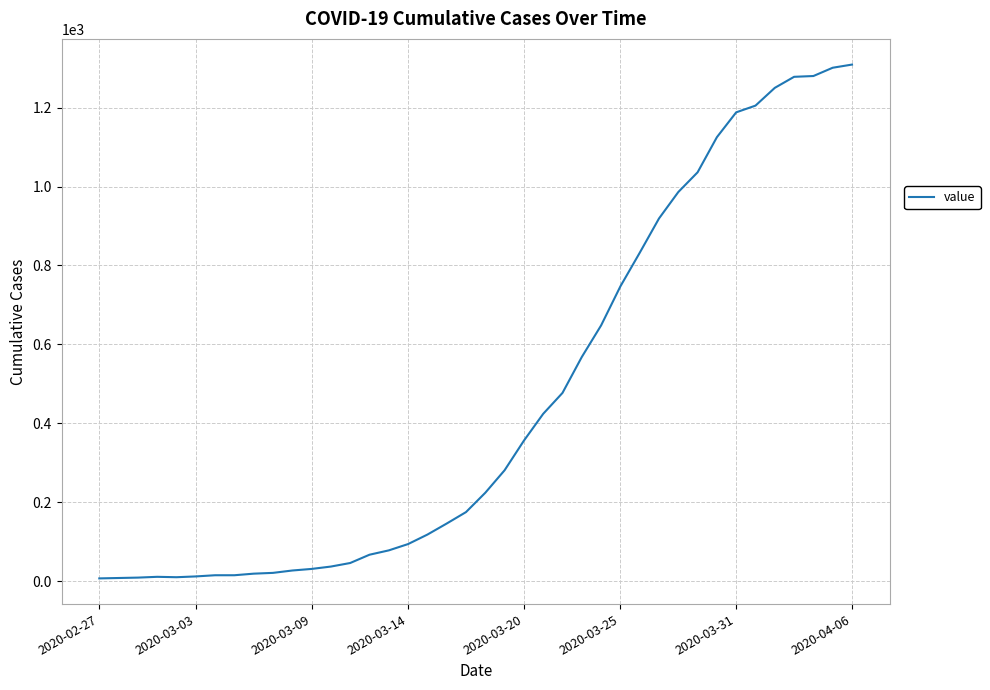

What is the maximum value shown in the chart?

1309